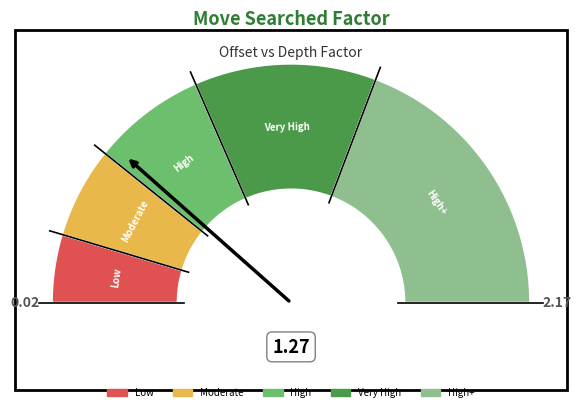

What portion of the pie excludes 6?

92.1%